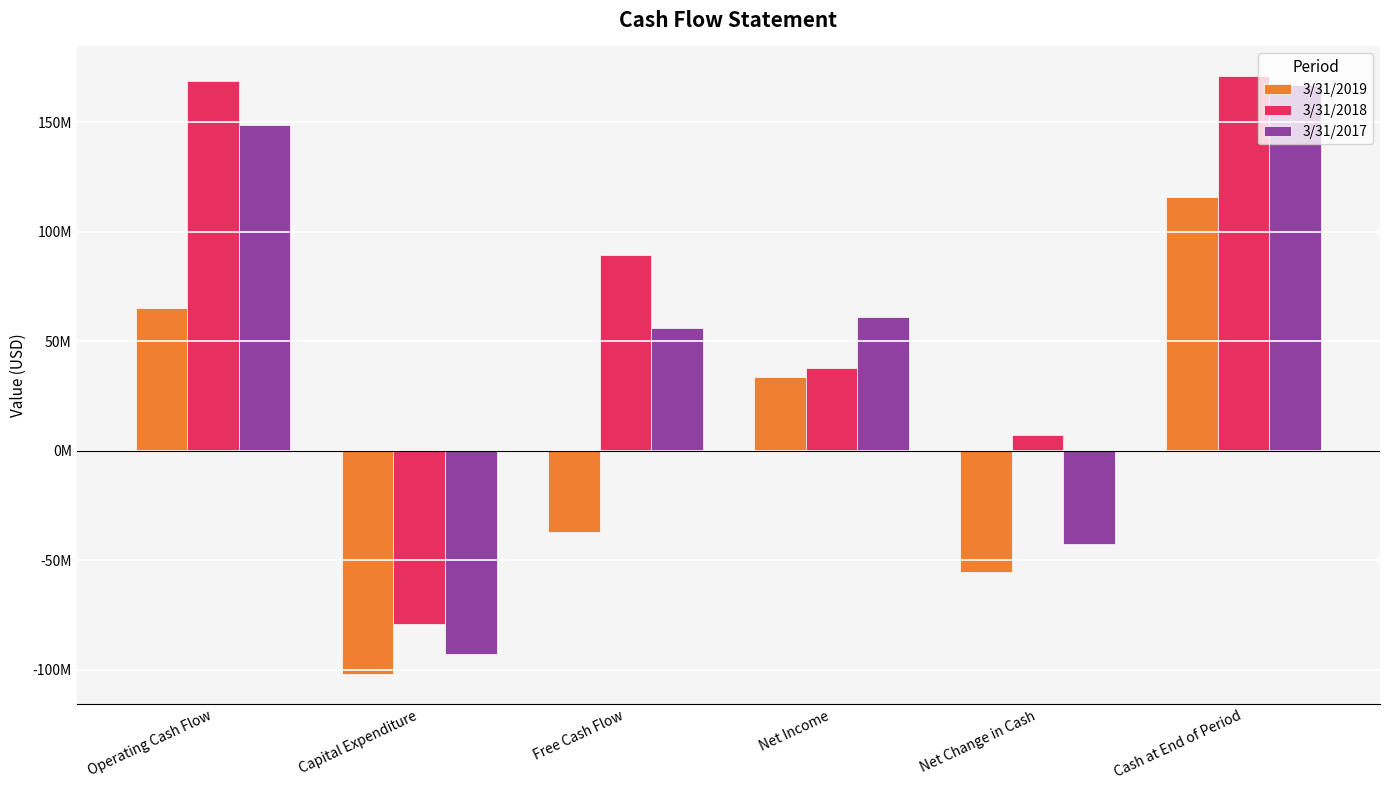

Reading left to right, extract all data points from this chart.

3/31/2019: 65116000	-102042000	-36926000	33601000	-55292000	115769000
3/31/2018: 168731000	-79059000	89672000	37724000	7349000	171061000
3/31/2017: 148801000	-92721000	56080000	61271000	-42454000	166912000